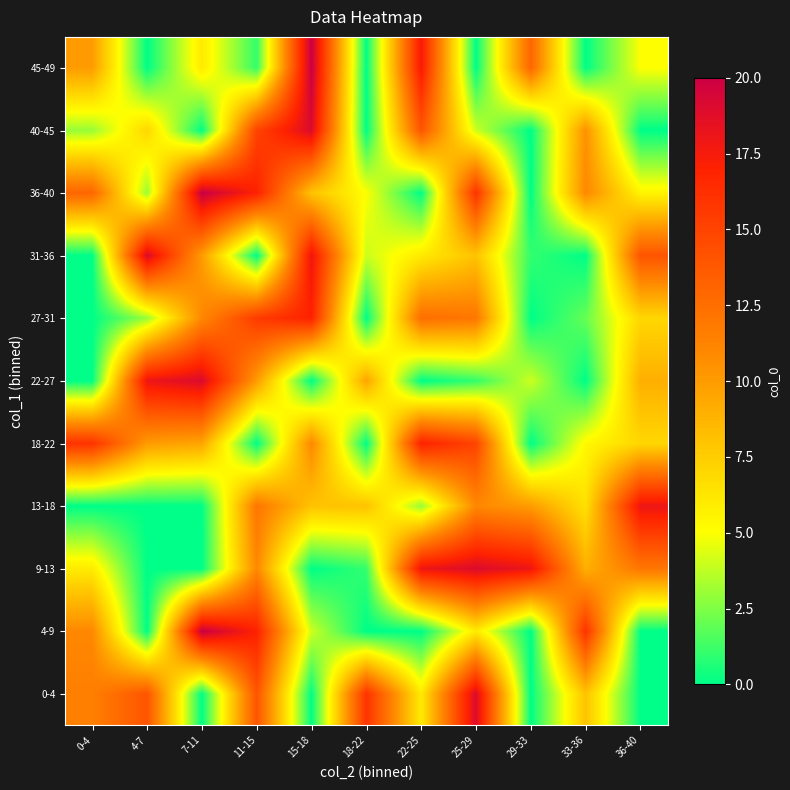

Which has a higher value, 7-11 or 33-36?

33-36